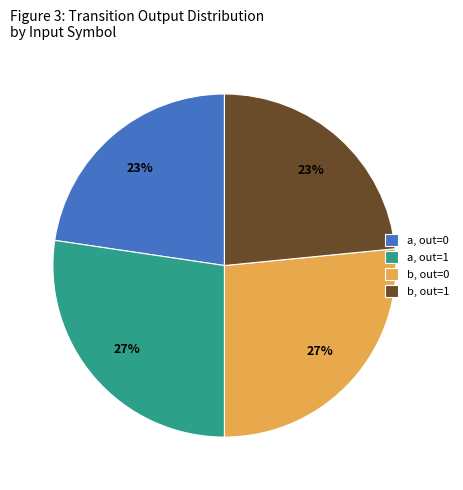

To the nearest percent, what is the average slice percentage?

25%